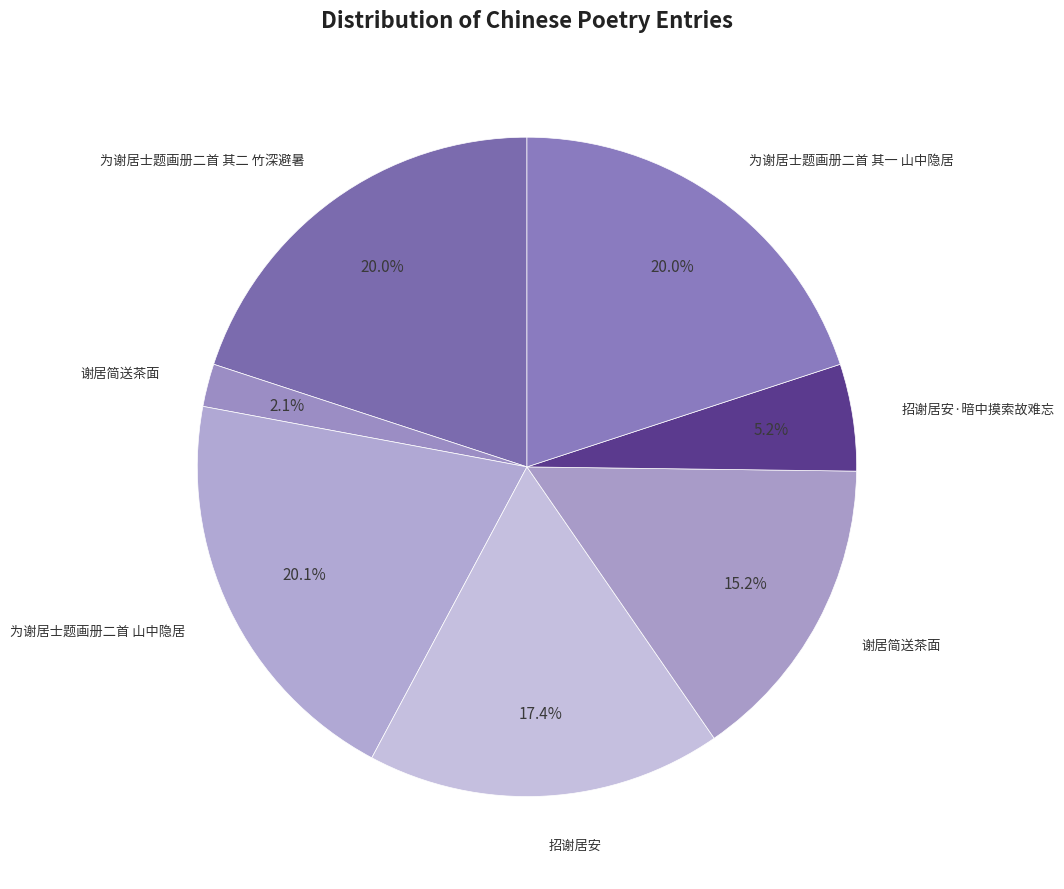

How many slices are in this pie chart?

7